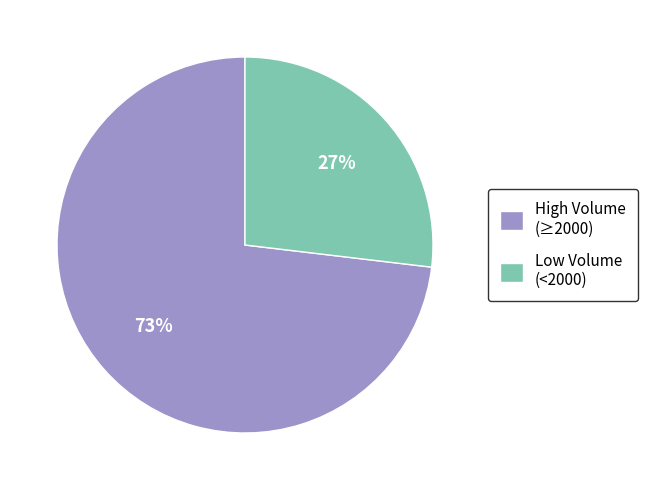

Combined, do High Volume (≥2000) and Low Volume (<2000) account for over 50%?

Yes